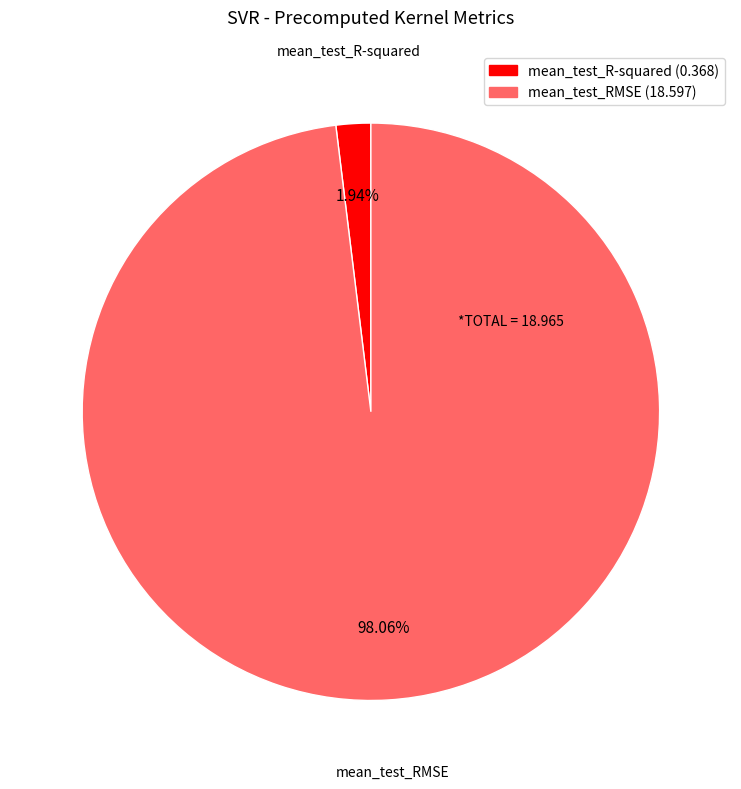

To the nearest percent, what portion does mean_test_RMSE represent?

98%